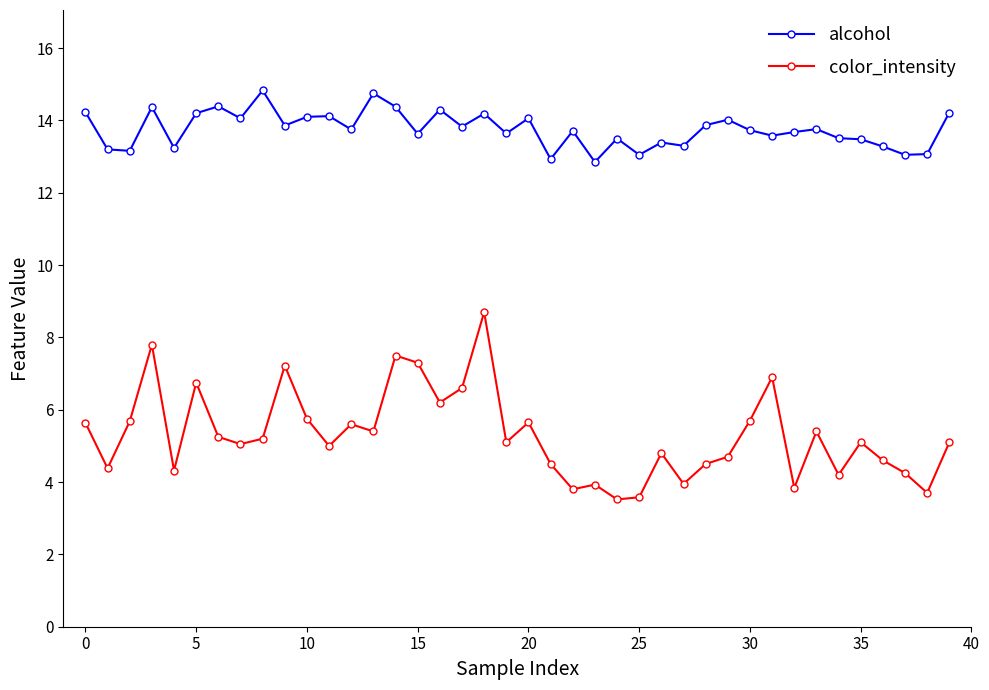

Which series has the largest total across all categories?

alcohol